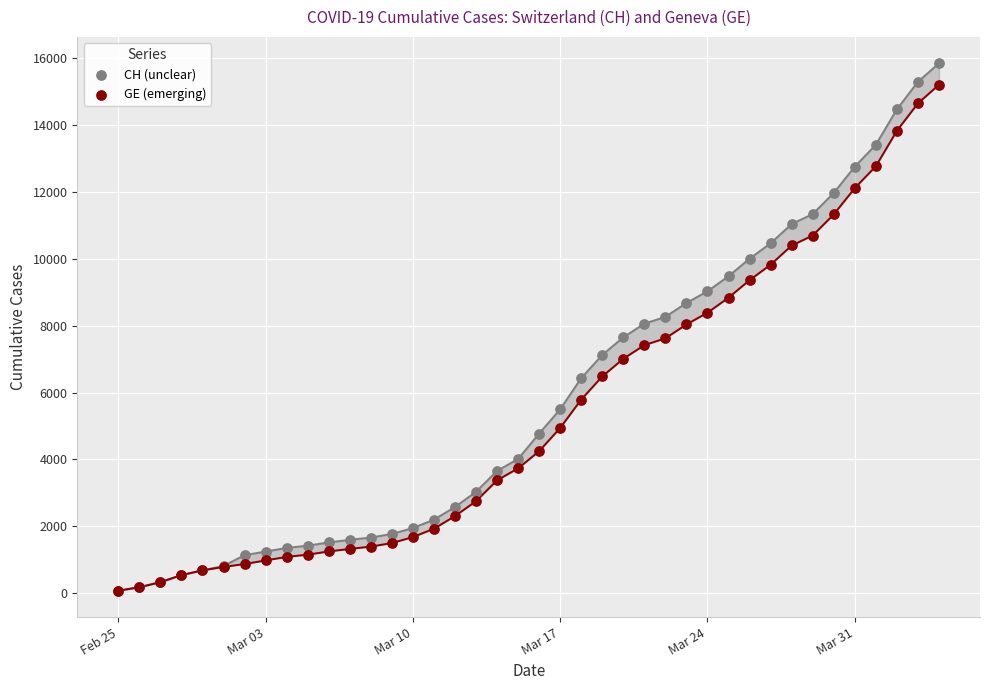

Which series contains the highest Y value?

CH (unclear)